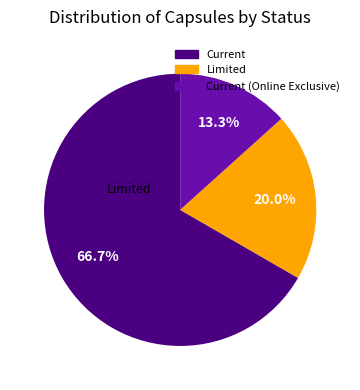

Does any single category account for the majority?

Yes